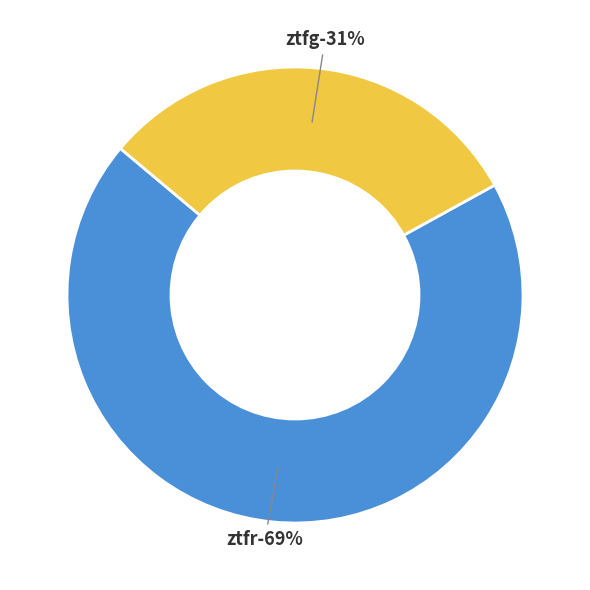

To the nearest percent, what portion does ztfr represent?

69%